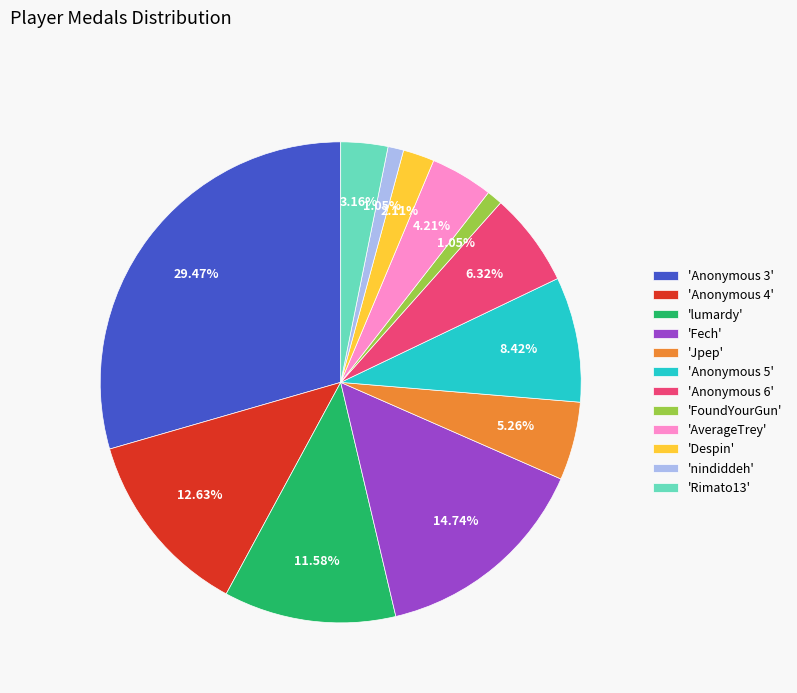

Combined, do 'Jpep' and 'nindiddeh' account for over 50%?

No